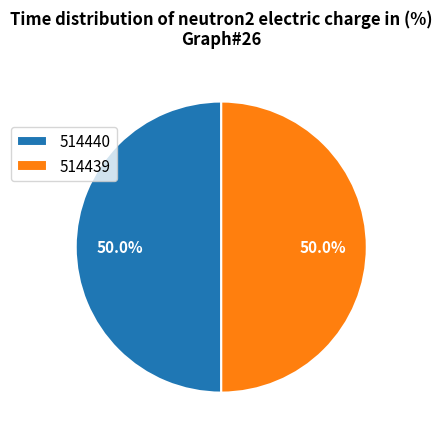

Approximately how many times larger is the value at 514440 compared to 514439?

1.0